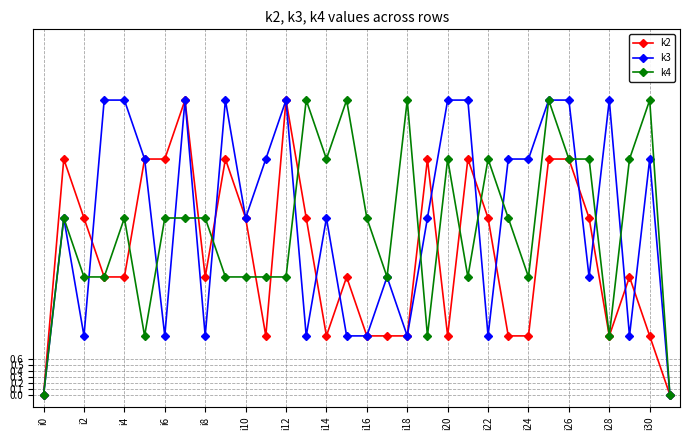

Does the chart have visible grid lines?

Yes